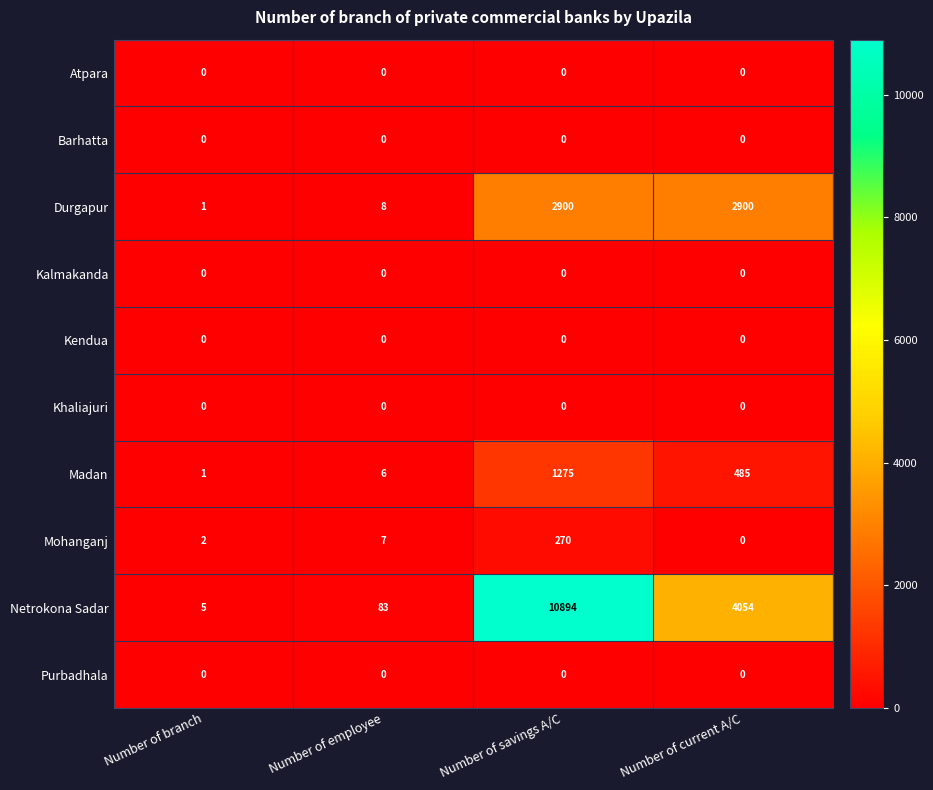

Which series changed the most between Number of branch and Number of current A/C?

Netrokona Sadar